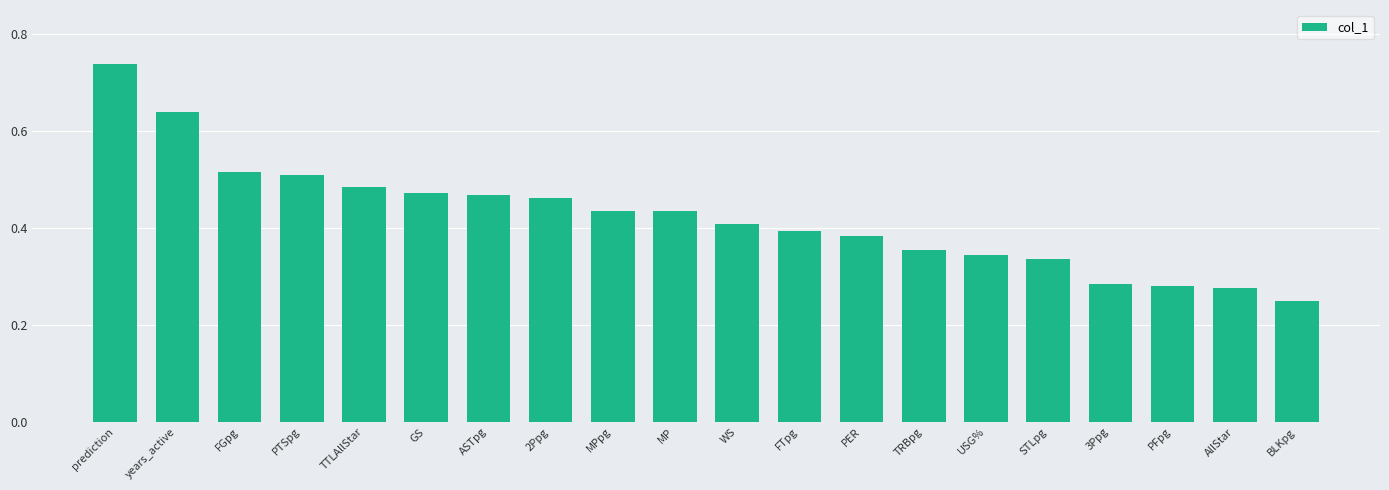

What is the sum of the values at MP and PER?

0.8